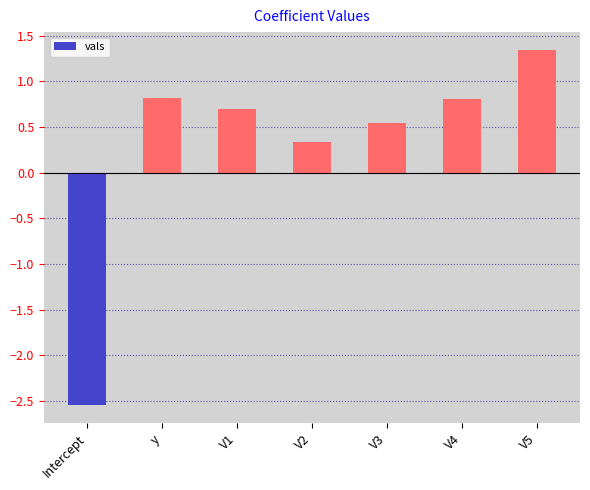

What position from the right is V1?

5